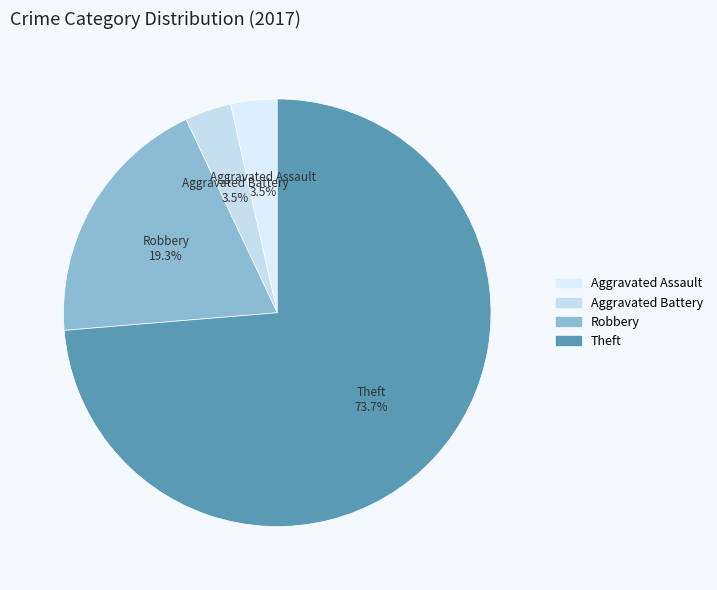

What percentage is NOT represented by Aggravated Battery?

96.5%